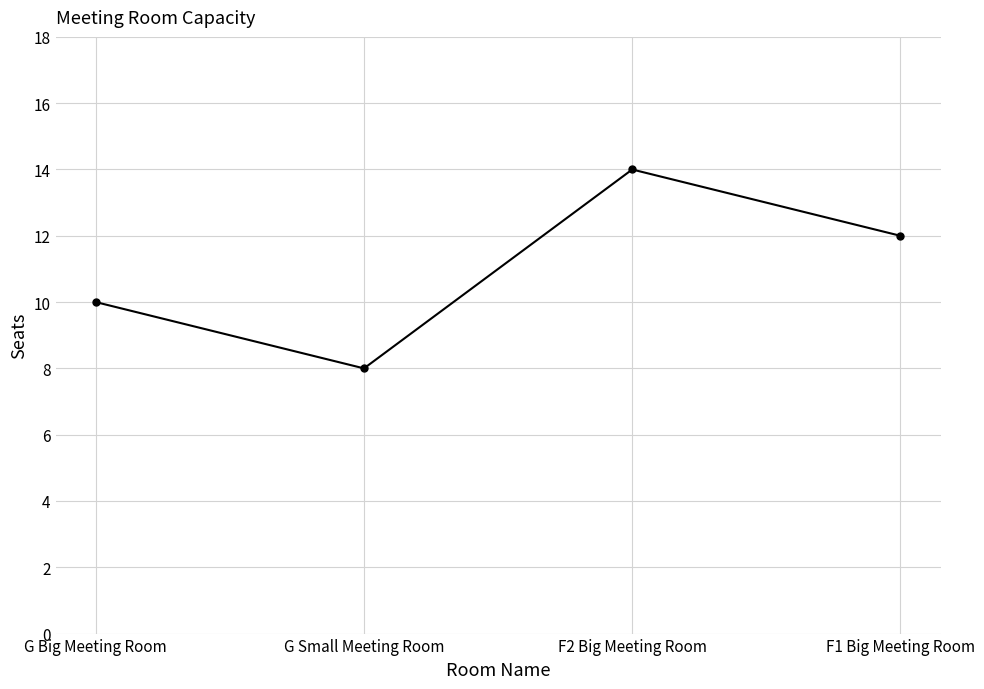

Is this an area chart (filled region under the line)?

No